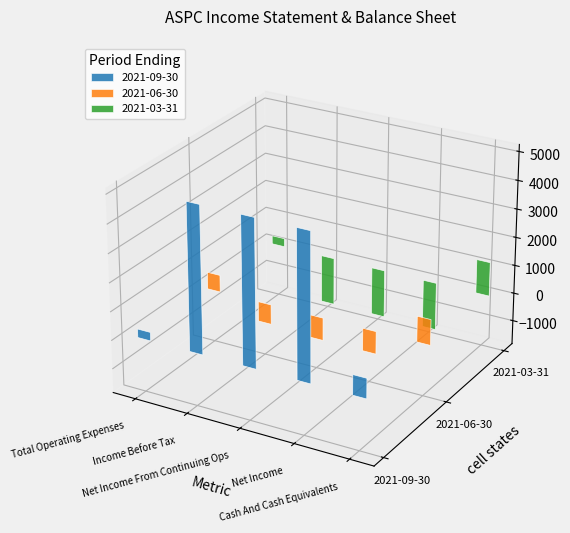

Is the value of 2021-06-30 at Income Before Tax greater than the value of 2021-09-30 at Cash And Cash Equivalents?

No